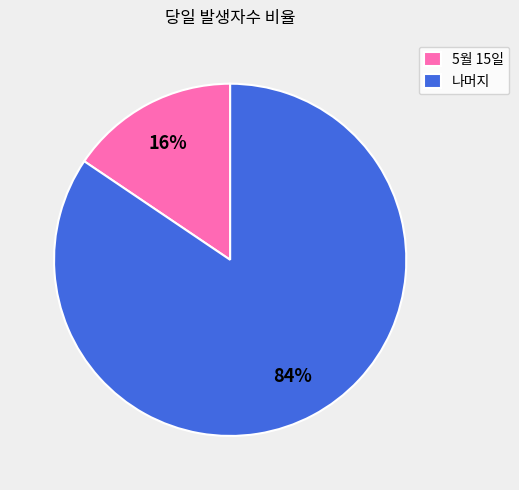

Between 나머지 and 5월 15일, which is larger?

나머지